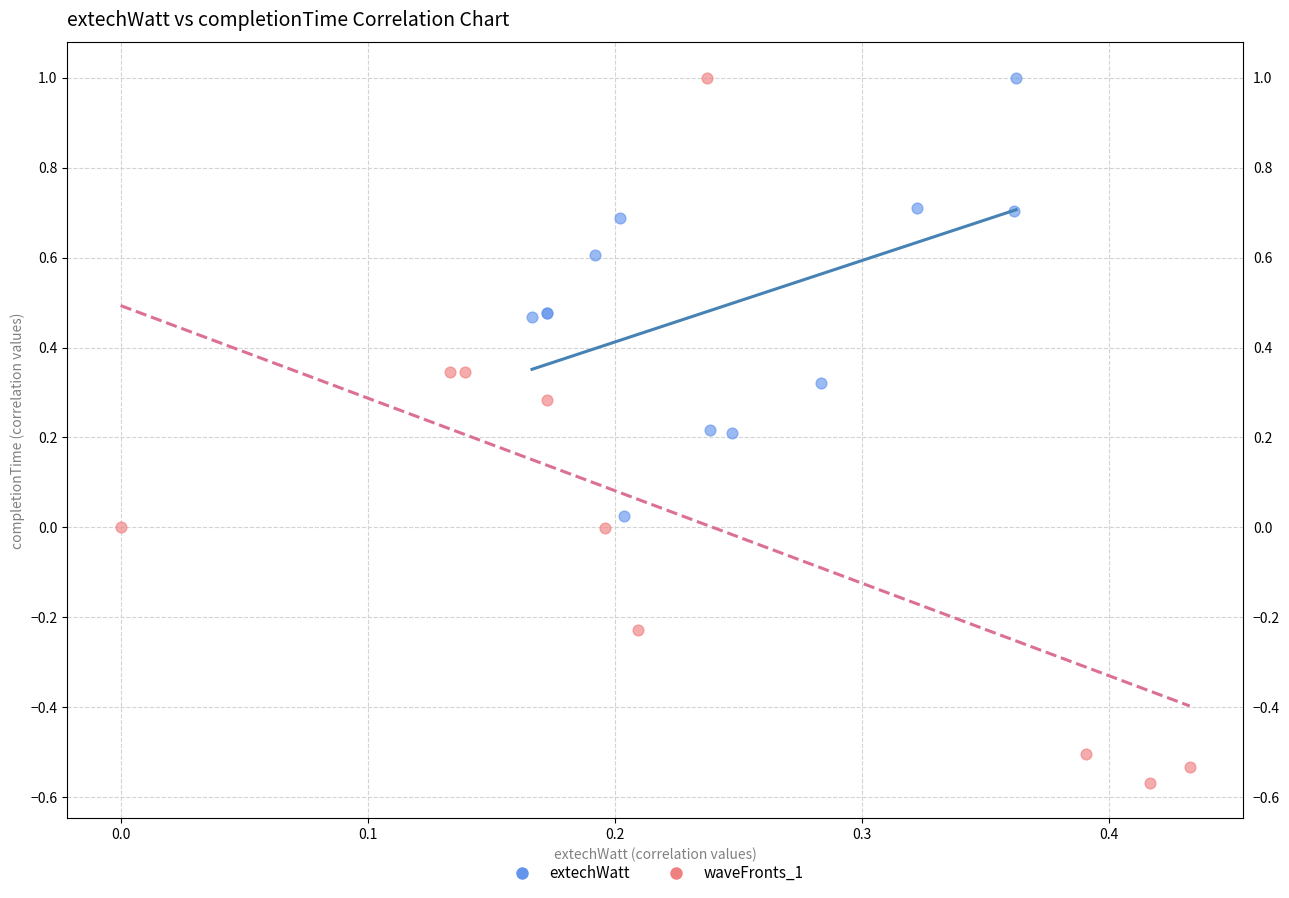

Which series reaches the minimum Y coordinate?

waveFronts_1